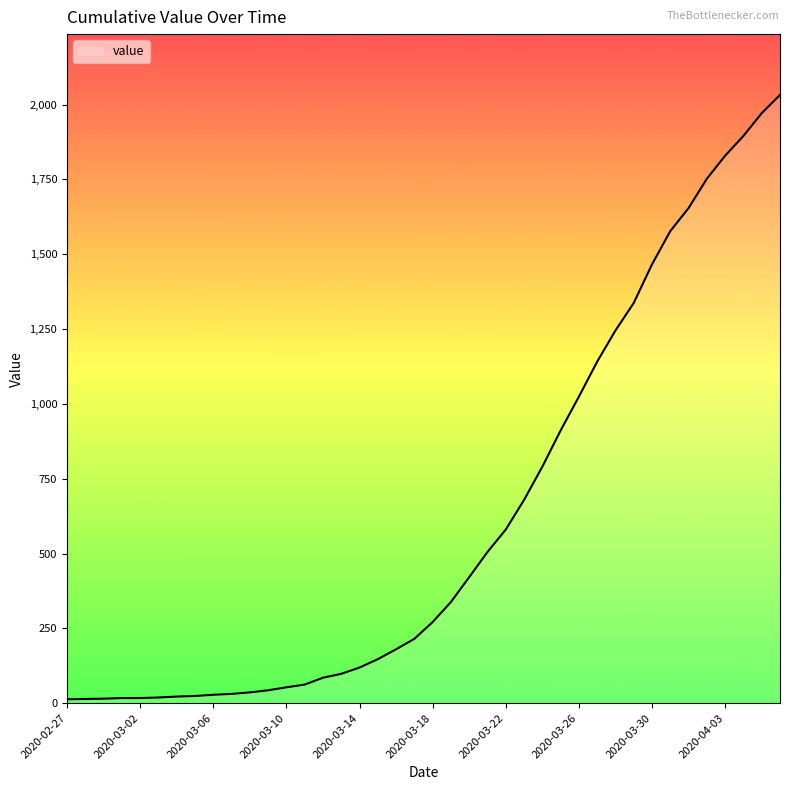

What is the greatest value displayed?

2032